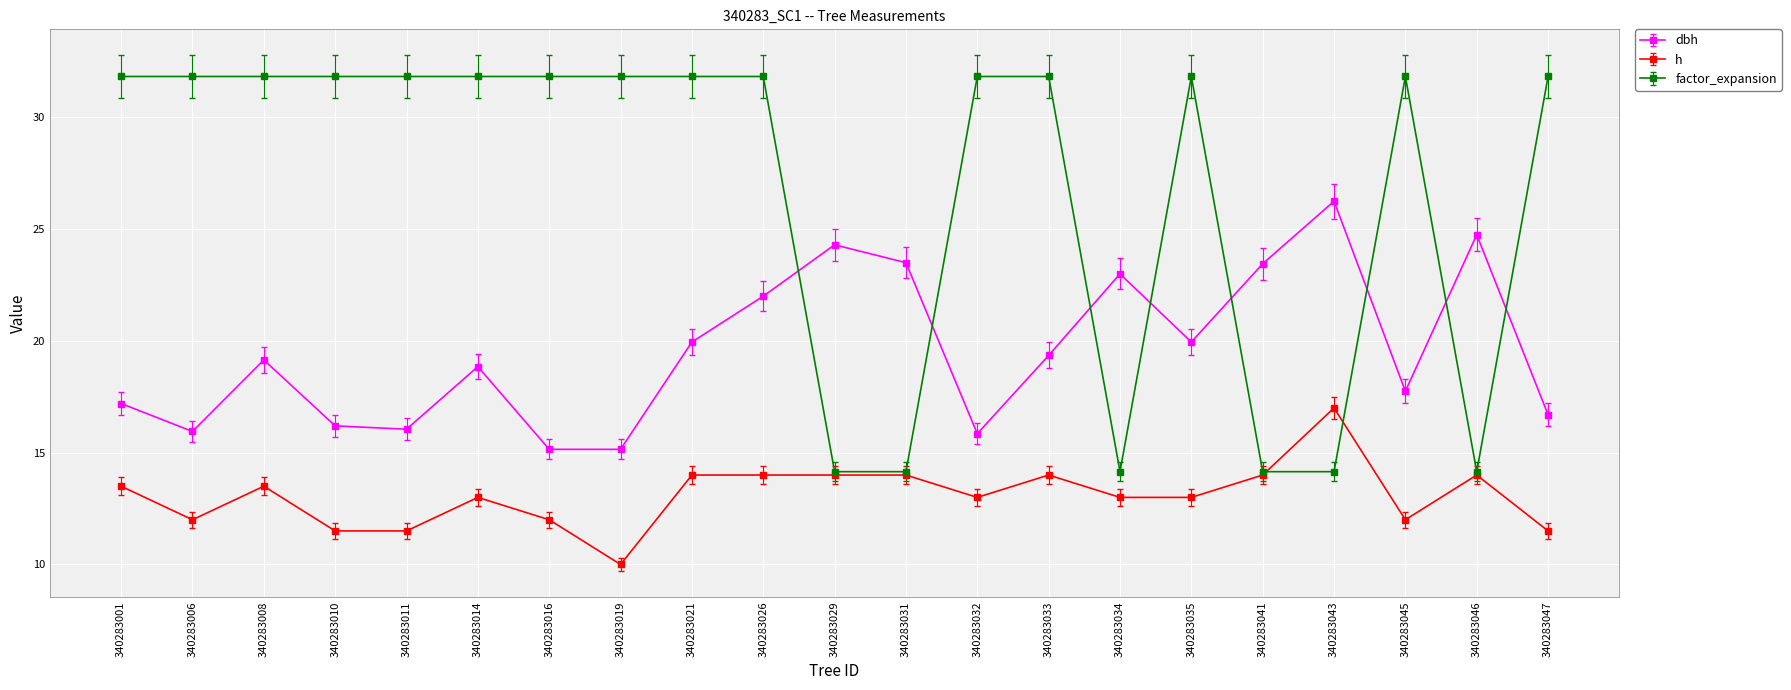

Where is the first local maximum for h?

340283008